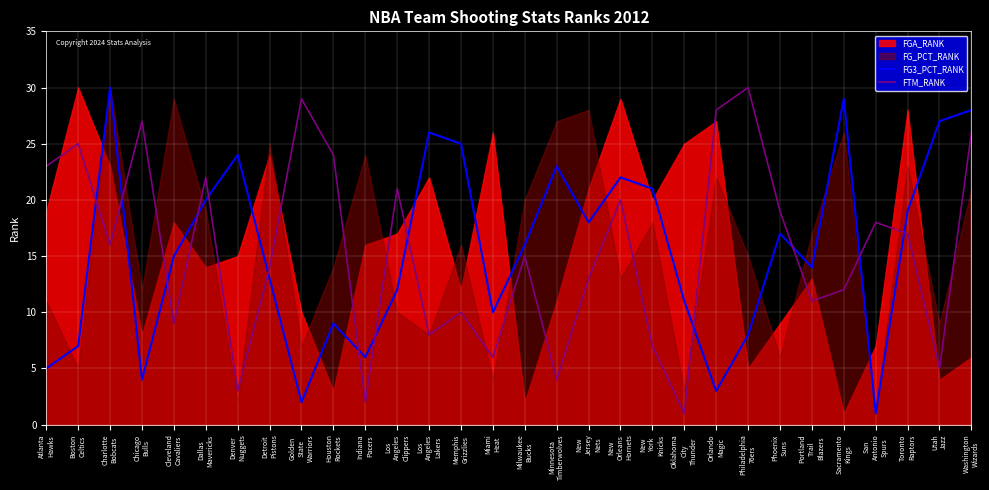

What is the value of the FTM_RANK point at the 28th from the left?

17